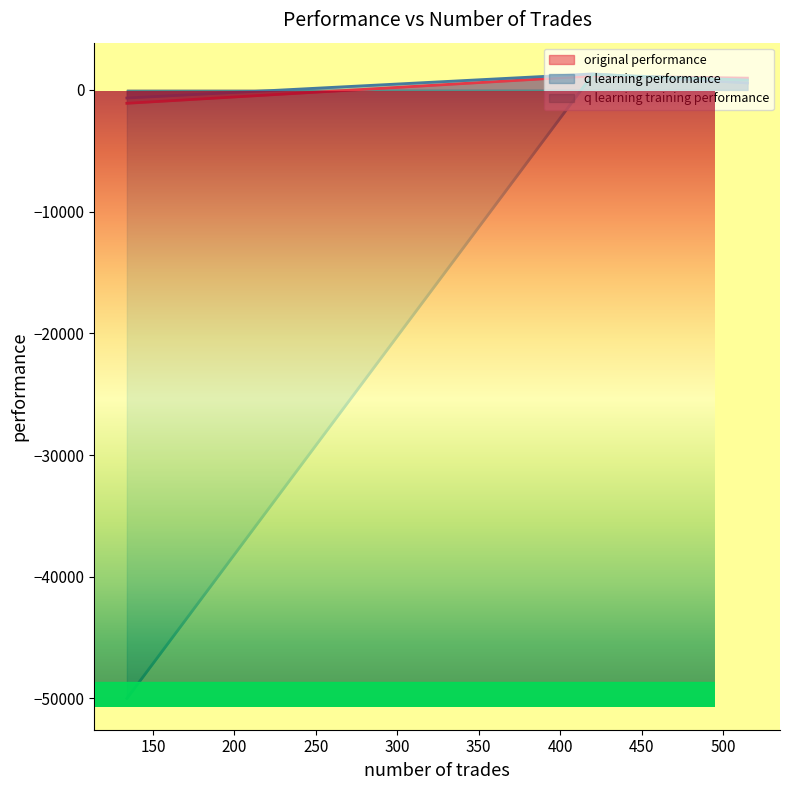

What is the difference between the q learning training performance values at 420 and 134?

51259.8